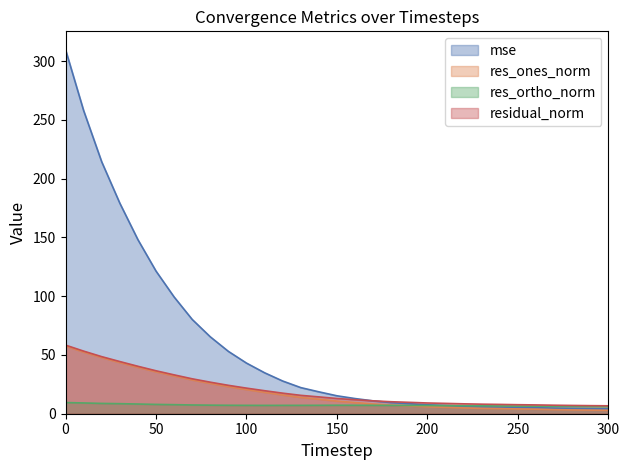

Which series changed the most between 80 and 260?

mse